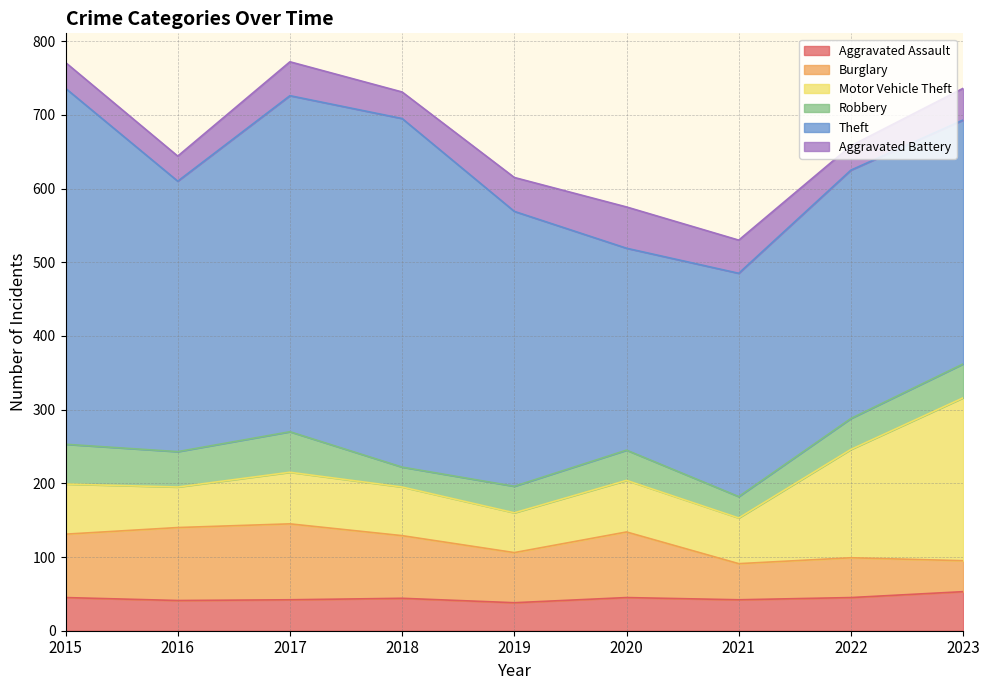

Is the value of Aggravated Assault at 2023 greater than the value of Theft at 2022?

No